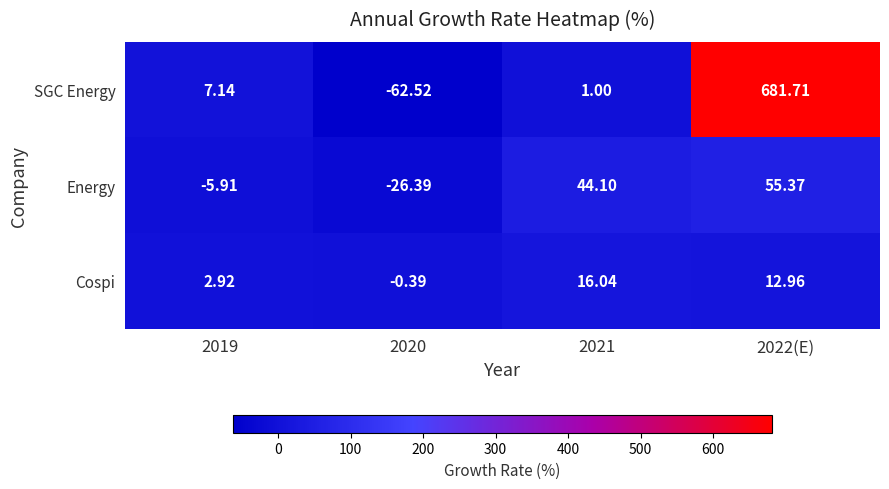

Which series has the widest spread of values?

SGC Energy